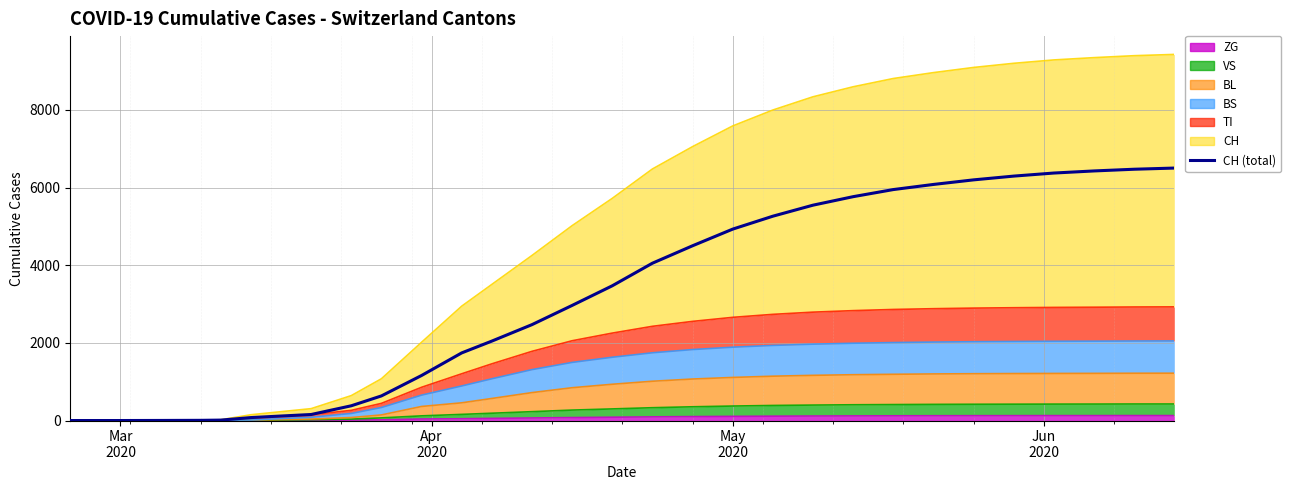

What is the sum of all values?

95611